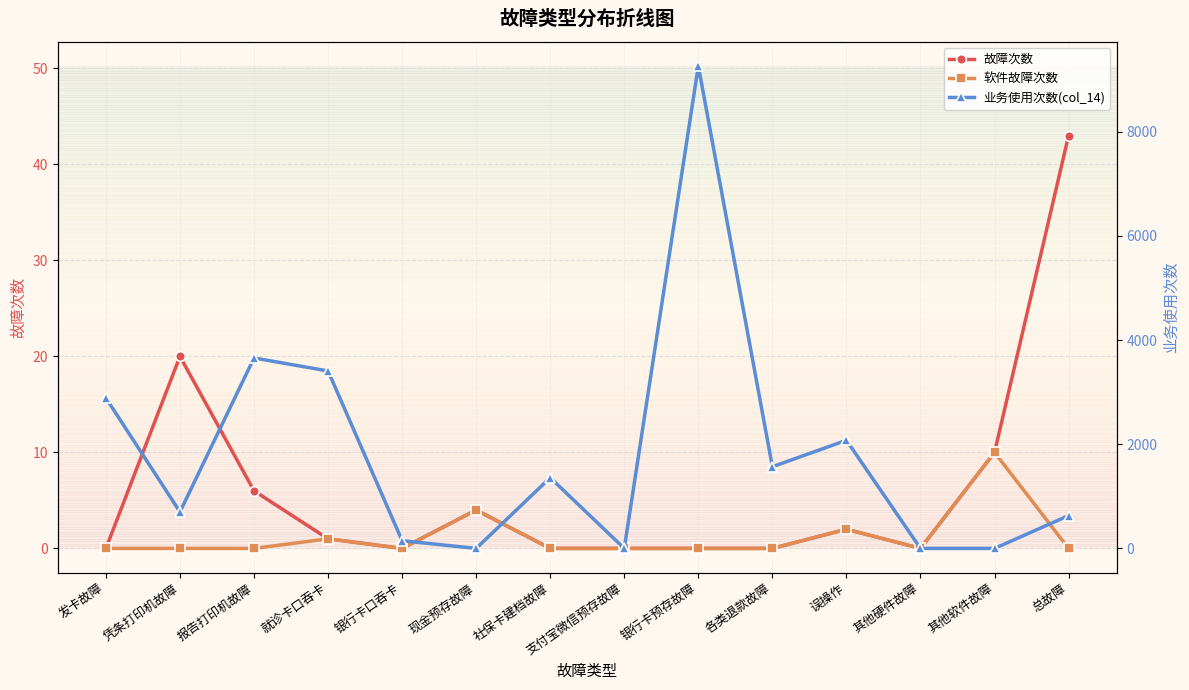

Between which two adjacent categories do 软件故障次数 and 业务使用次数(col_14) first intersect?

银行卡口吞卡 and 现金预存故障